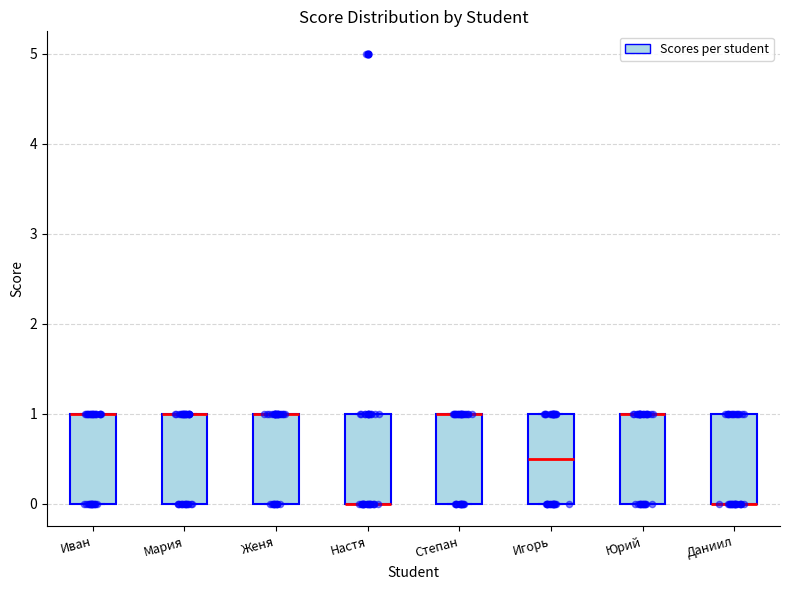

Where is the upper edge of the box for Настя on the y-axis? The values are not printed on the chart, so give them approximately, as read against the axis.

1.0